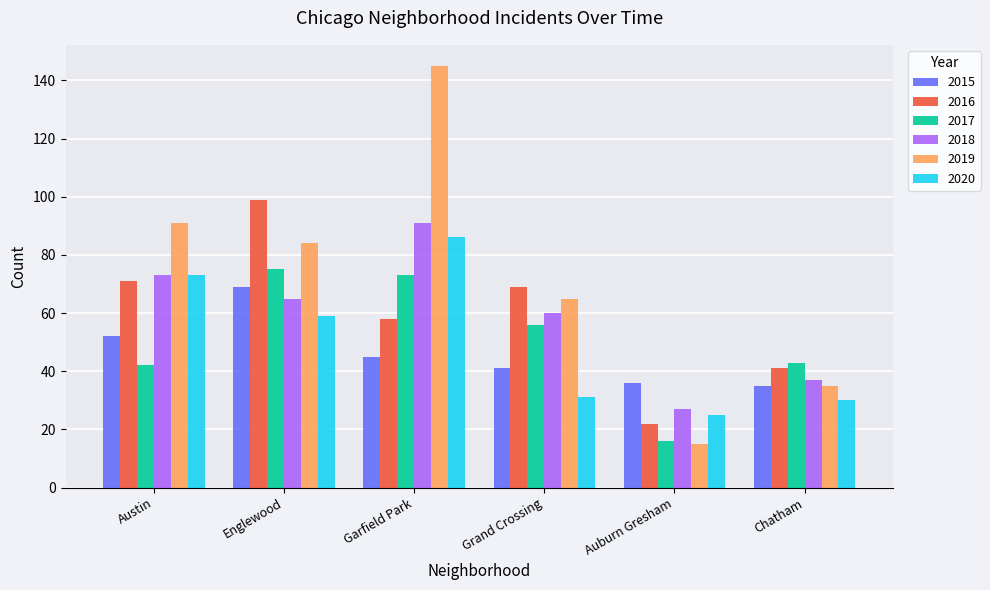

Reading left to right, extract all data points from this chart.

2015: 52	69	45	41	36	35
2016: 71	99	58	69	22	41
2017: 42	75	73	56	16	43
2018: 73	65	91	60	27	37
2019: 91	84	145	65	15	35
2020: 73	59	86	31	25	30